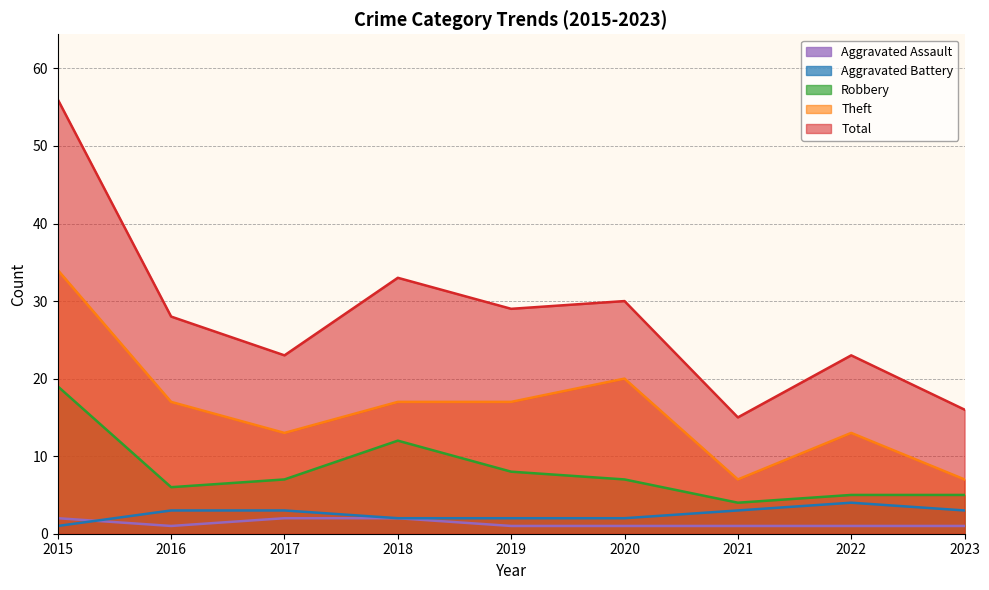

Rank the series by their maximum value, from lowest to highest.

Aggravated Assault, Aggravated Battery, Robbery, Theft, Total